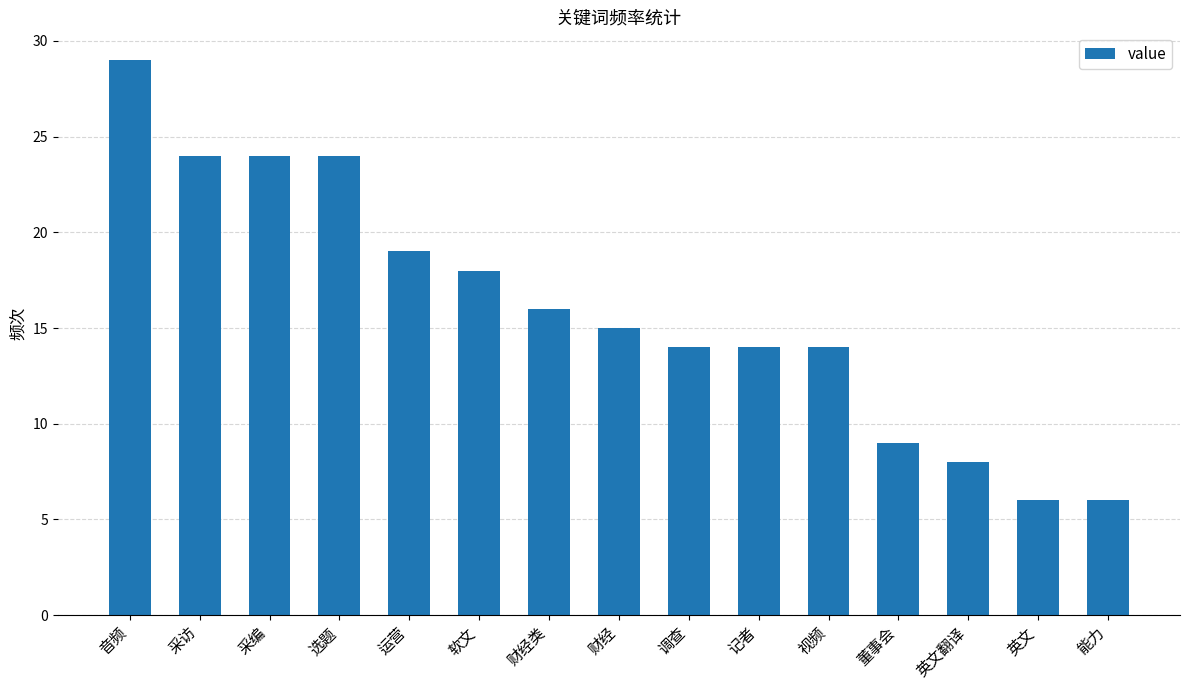

What is the ratio of the value at 财经类 to the value at 音频?

0.6